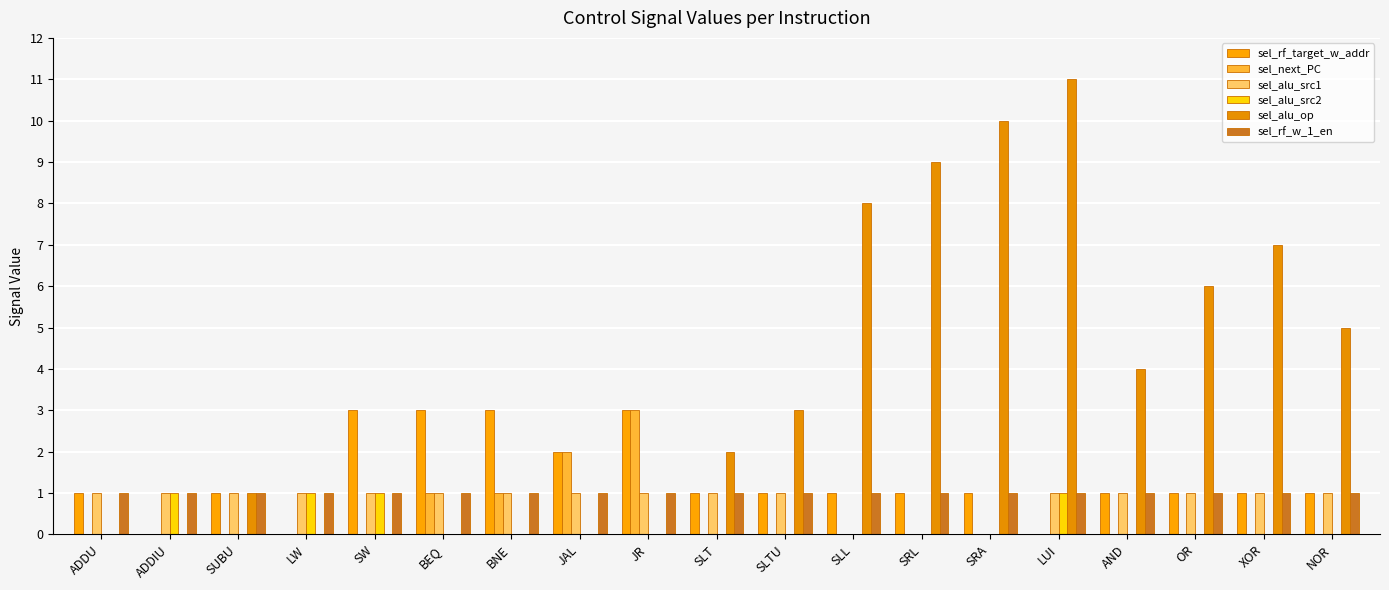

What is the difference between the maximum and minimum values in the sel_alu_src2 series?

1